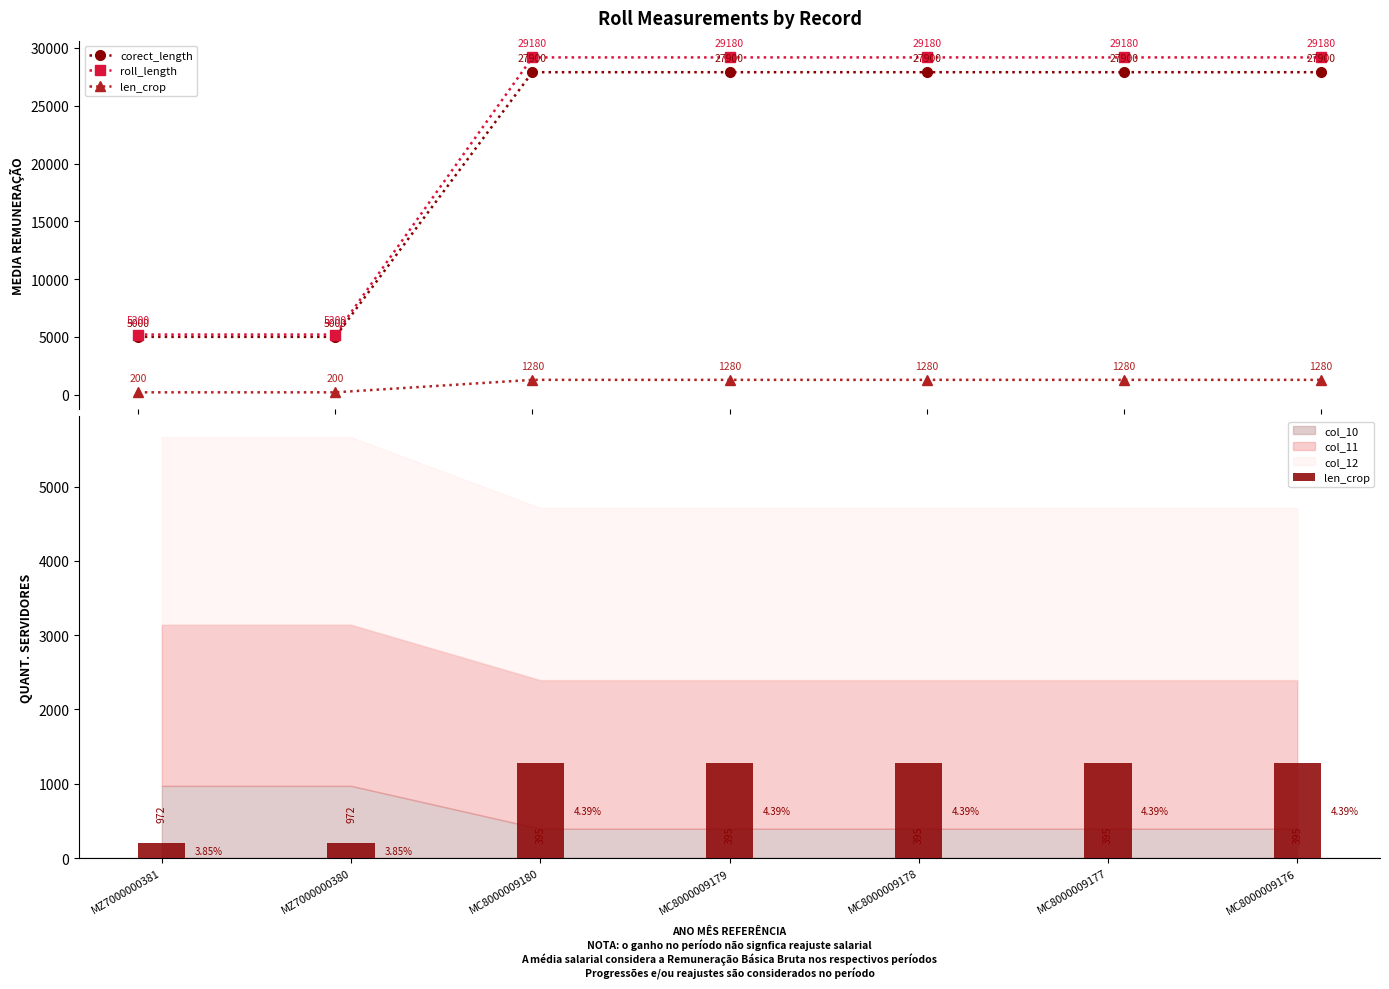

At which label does roll_length reach its minimum?

MZ7000000381